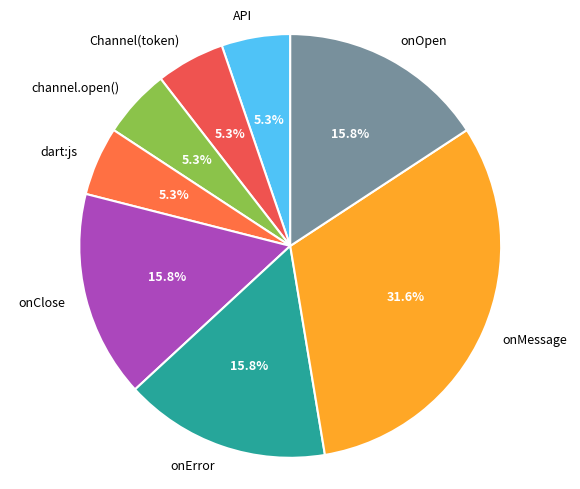

Which category has the biggest portion of the pie?

onMessage